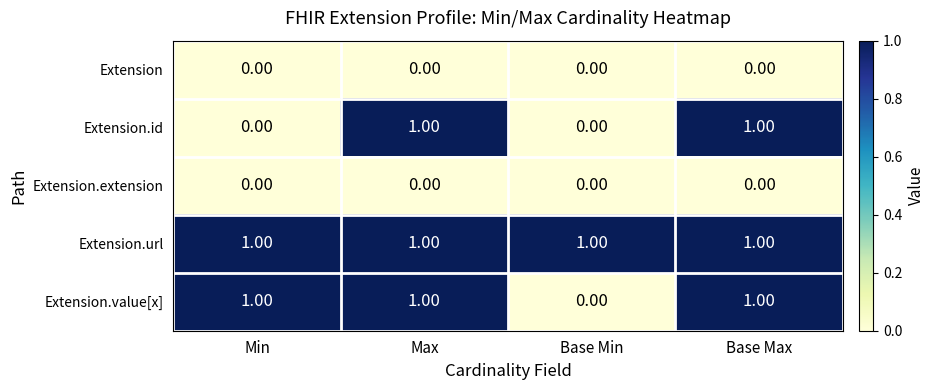

What is the difference between the highest and lowest values at Max?

1